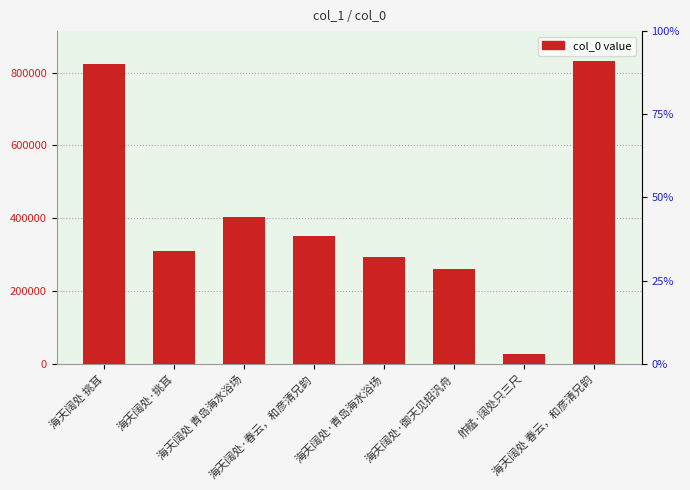

What position from the right is 海天阔处·御天见招汎舟?

3